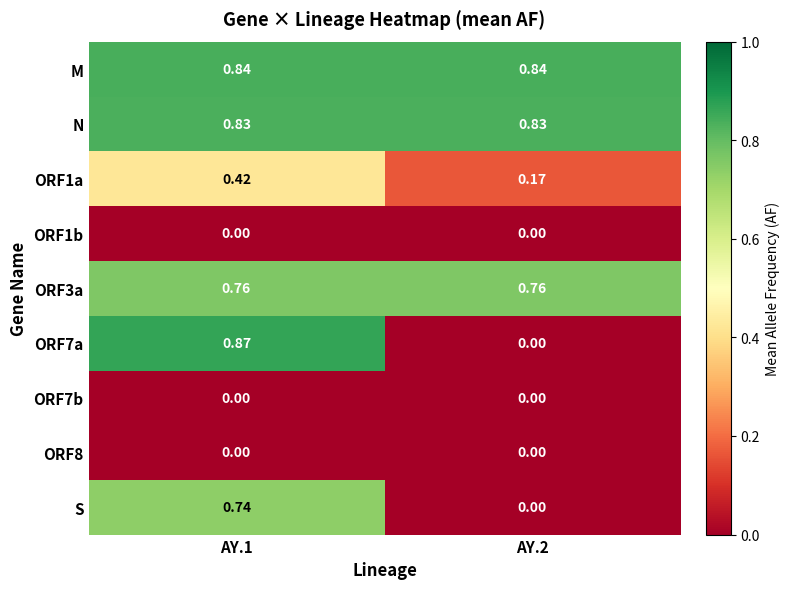

Is the value of N at AY.2 greater than the value of ORF3a at AY.1?

Yes